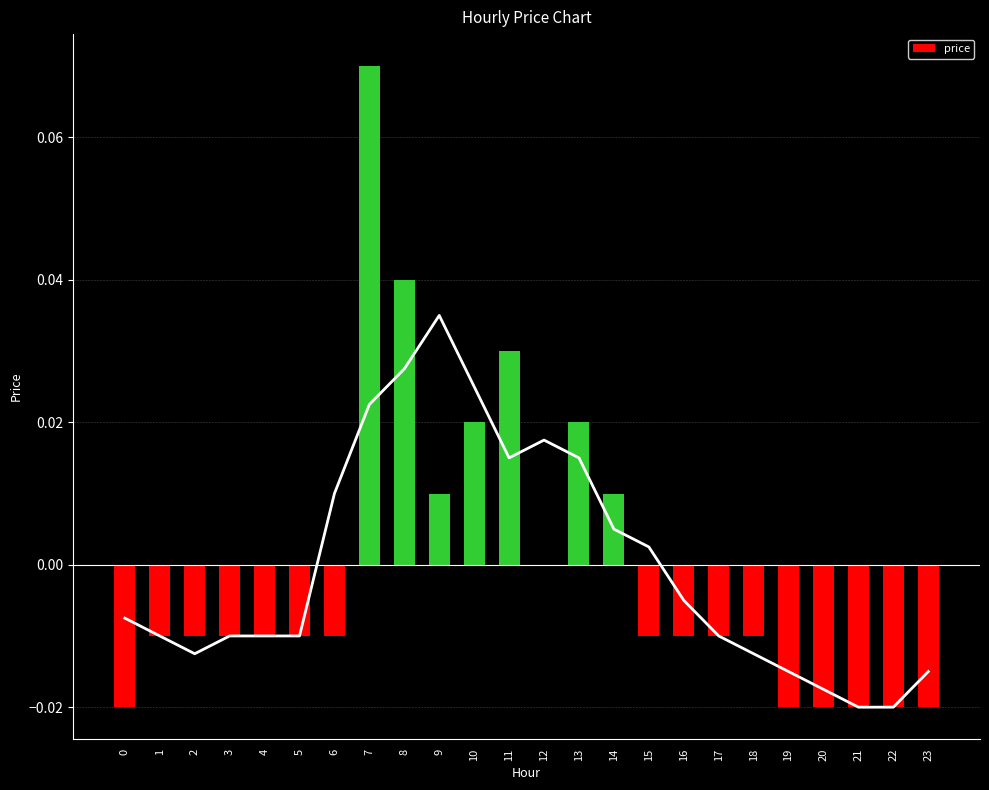

Are the bars horizontal?

No